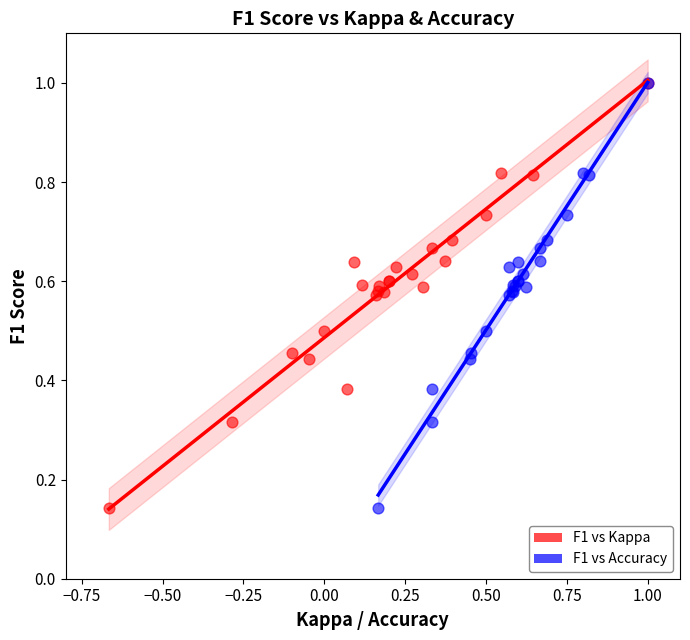

What are all the series names shown in the legend?

F1 vs Kappa, F1 vs Accuracy